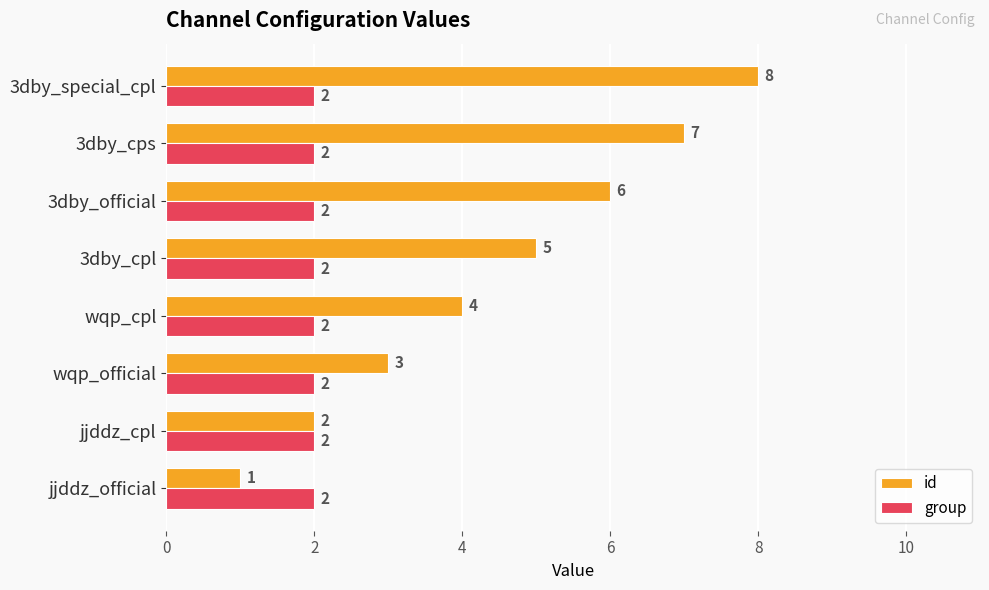

Rank the series by their maximum value, from highest to lowest.

id, group